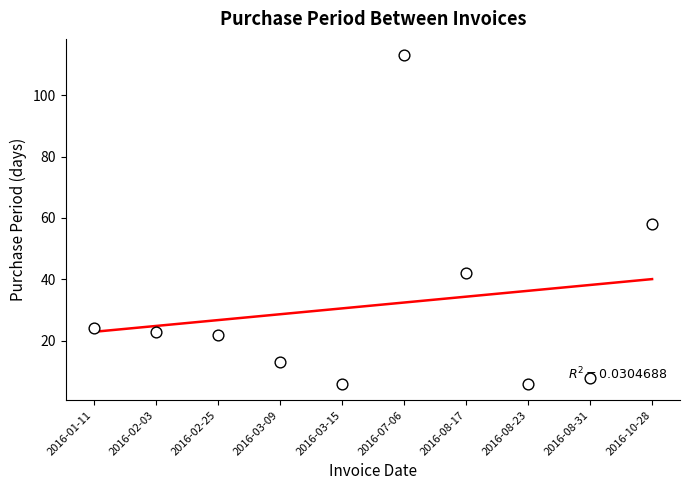

What is the total value across all series at 2016-08-31?

46.2